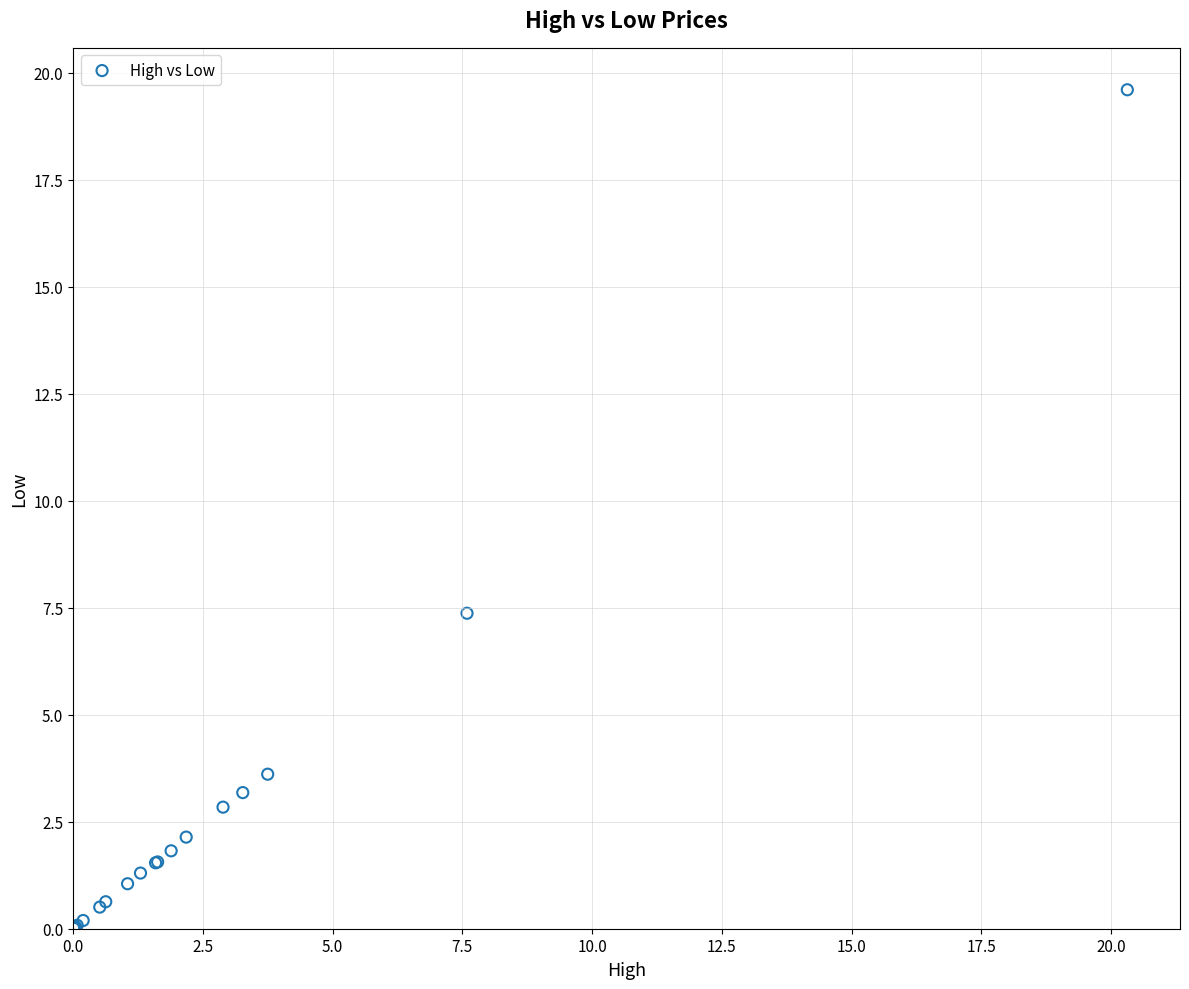

What Y value in the scatter plot is closest to 9?

7.4